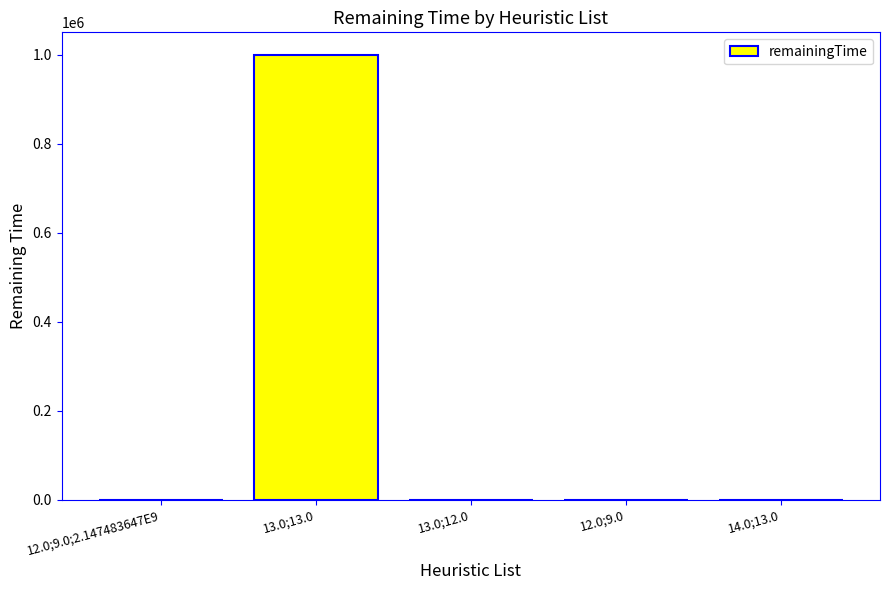

What is the sum of all values?

1000930